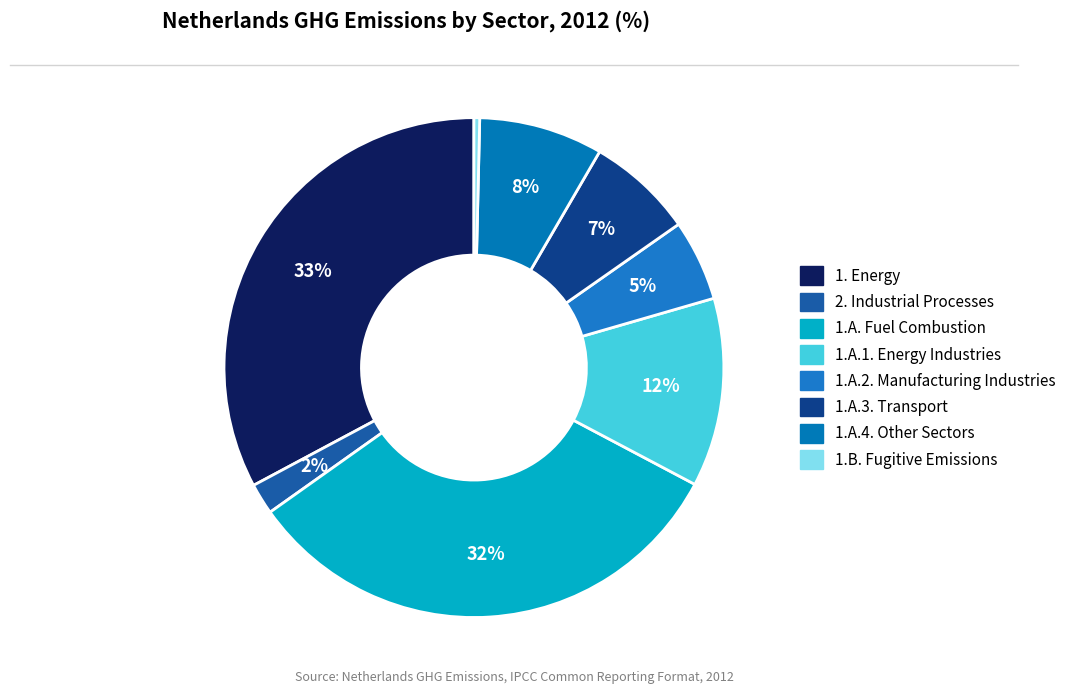

To the nearest percent, what portion does 1.A.1. Energy Industries represent?

12%